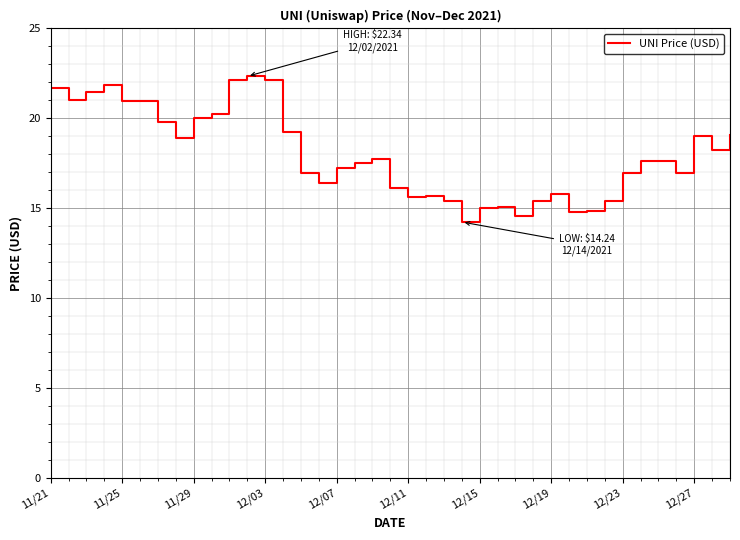

What is the greatest value displayed?

22.3